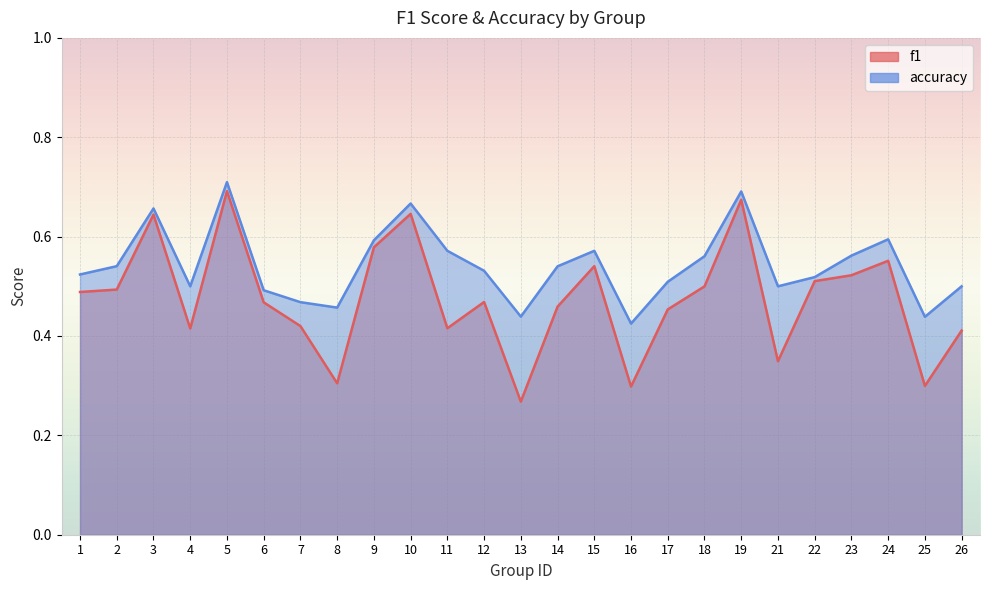

What is the total value across all series at 5?

1.4